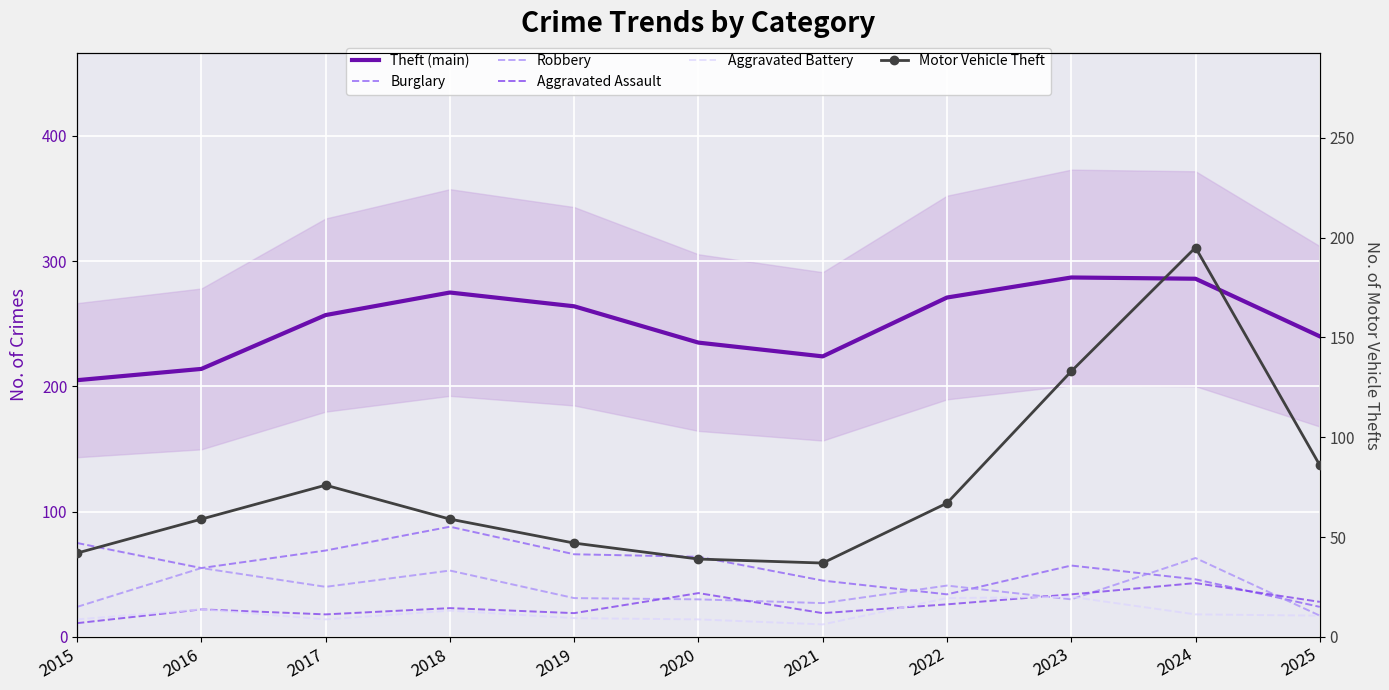

What is the approximate value of Aggravated Battery at 2018, to the nearest 5?

20